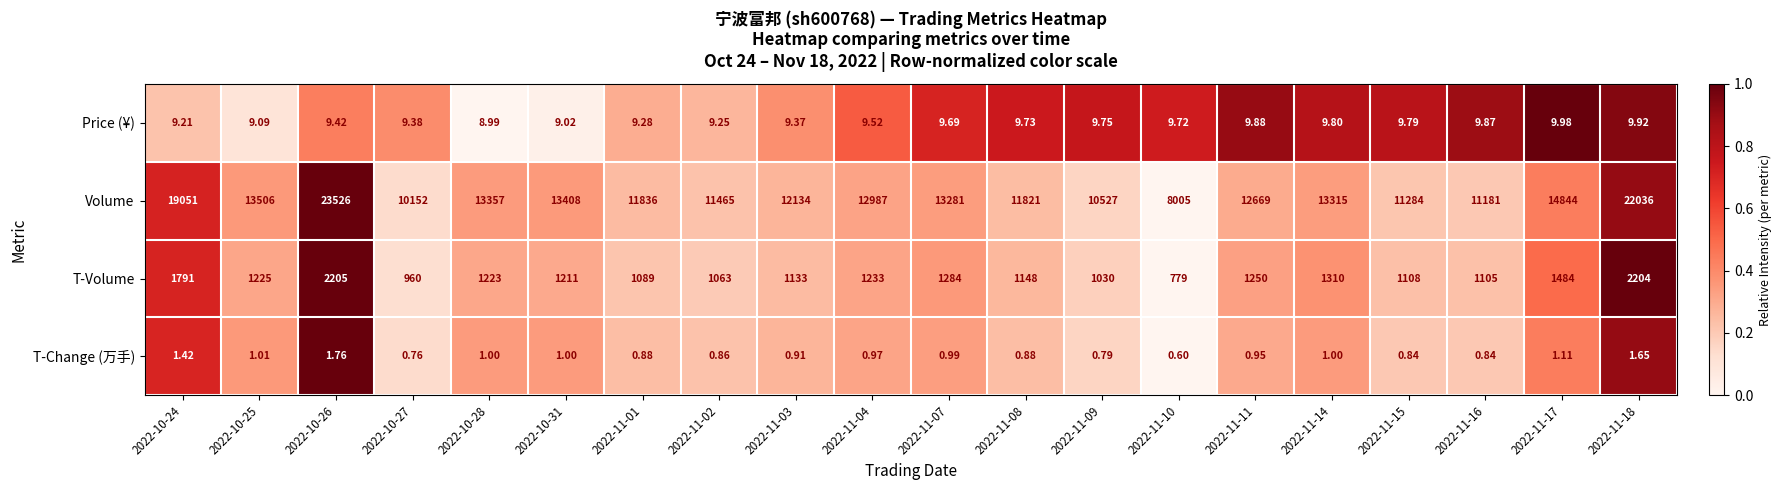

What is the total value across all series at 2022-10-28?

14590.0